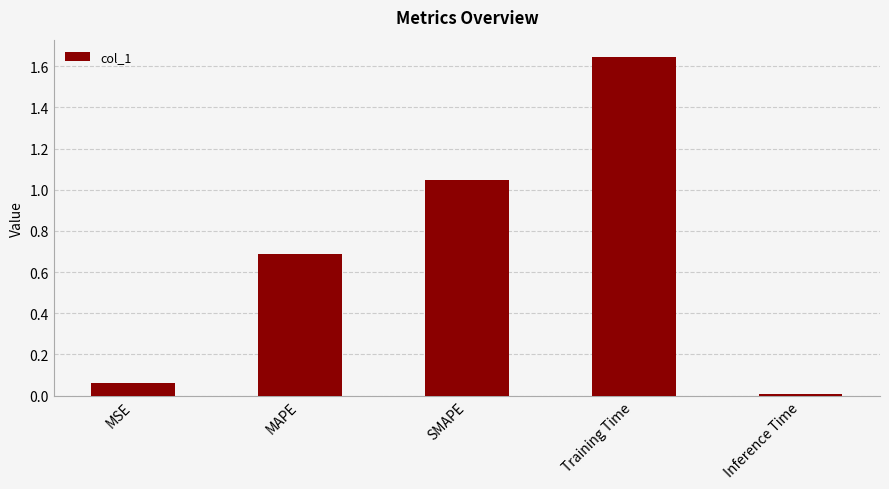

What is the sum of the values at Inference Time and Training Time?

1.7